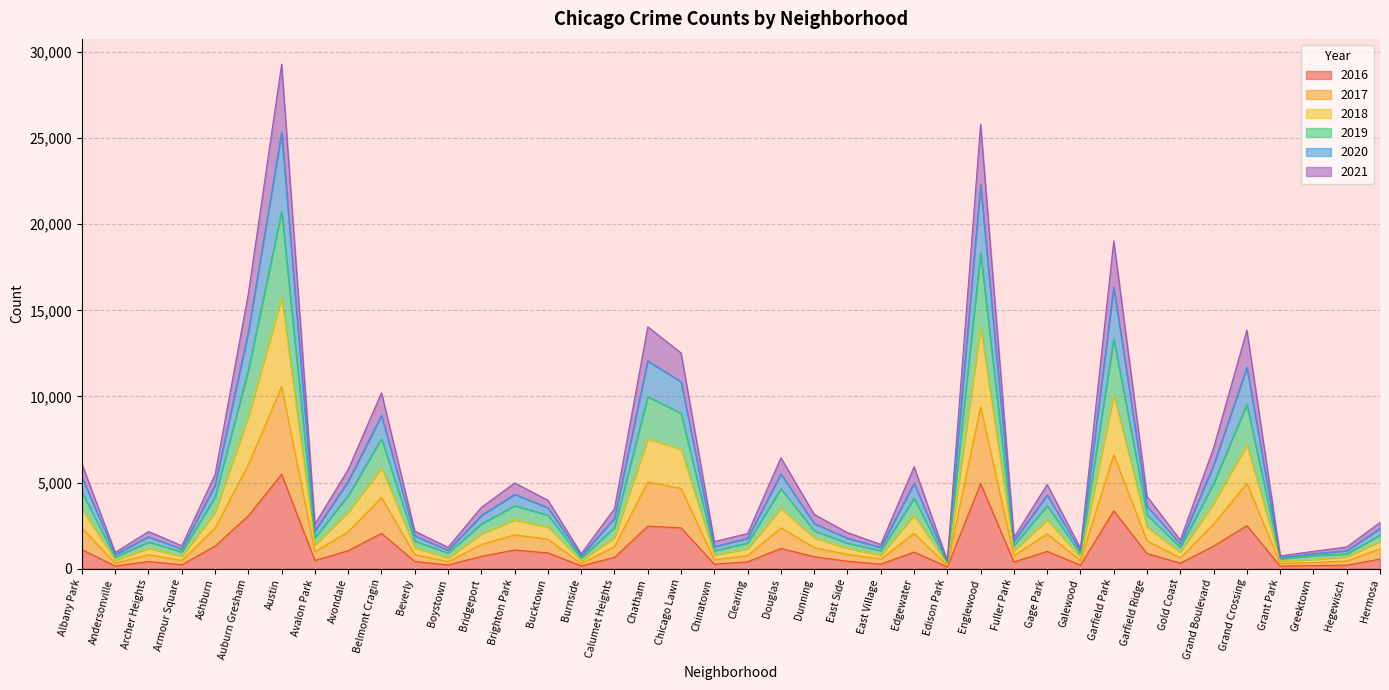

What is the total value across all series at Edgewater?

5925